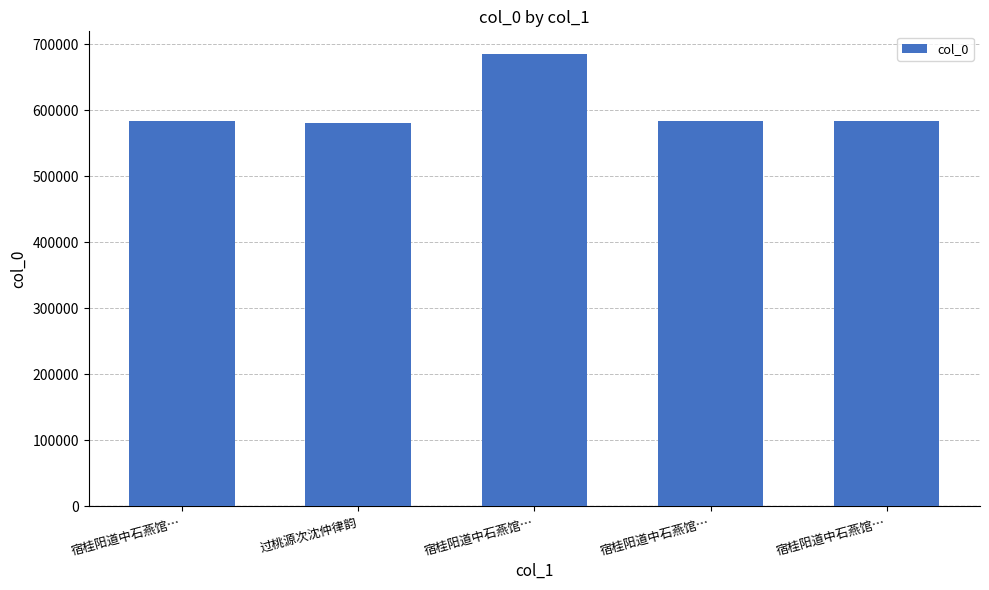

How many data points does each series have?

5